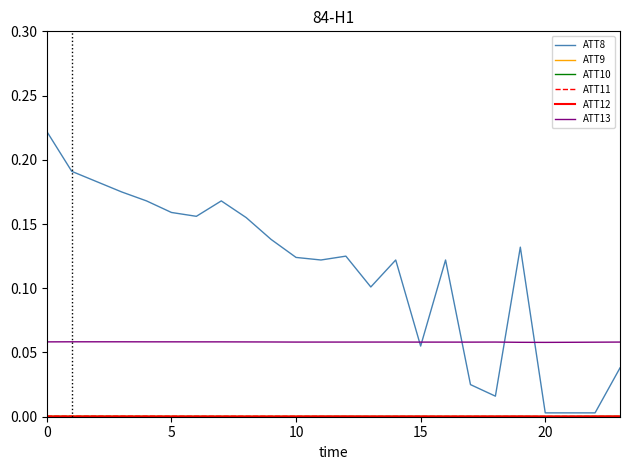

Does the chart display data point markers on the line(s)?

No